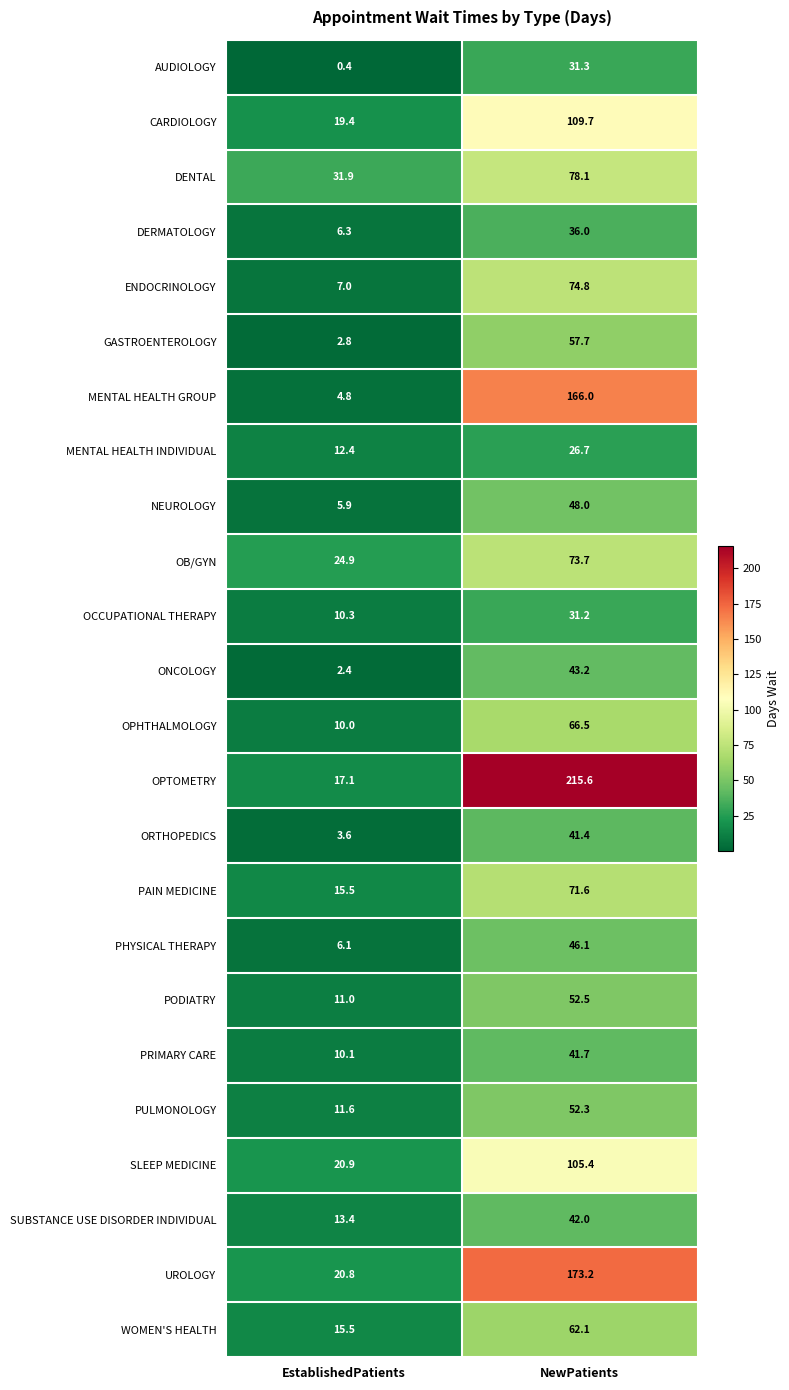

Rank the series by their maximum value, from highest to lowest.

OPTOMETRY, UROLOGY, MENTAL HEALTH GROUP, CARDIOLOGY, SLEEP MEDICINE, DENTAL, ENDOCRINOLOGY, OB/GYN, PAIN MEDICINE, OPHTHALMOLOGY, WOMEN'S HEALTH, GASTROENTEROLOGY, PODIATRY, PULMONOLOGY, NEUROLOGY, PHYSICAL THERAPY, ONCOLOGY, SUBSTANCE USE DISORDER INDIVIDUAL, PRIMARY CARE, ORTHOPEDICS, DERMATOLOGY, AUDIOLOGY, OCCUPATIONAL THERAPY, MENTAL HEALTH INDIVIDUAL